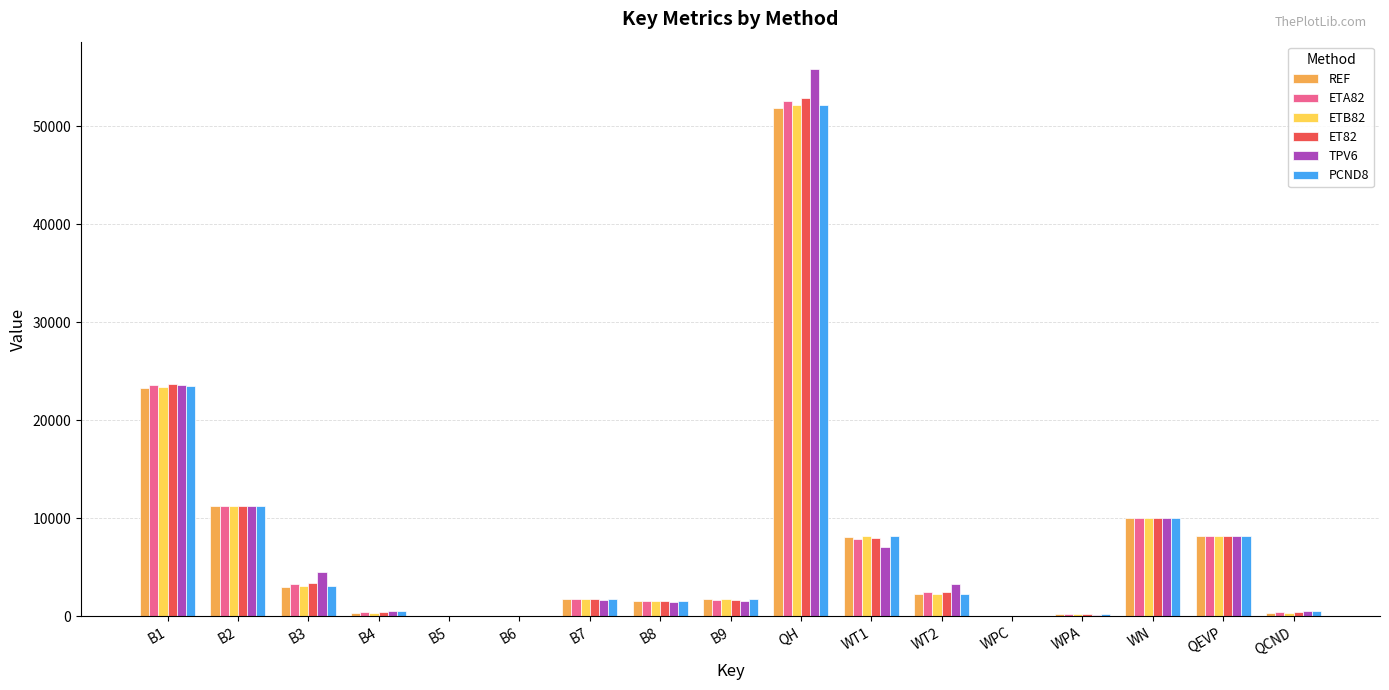

What is the highest value of the ET82 series?

52889.0